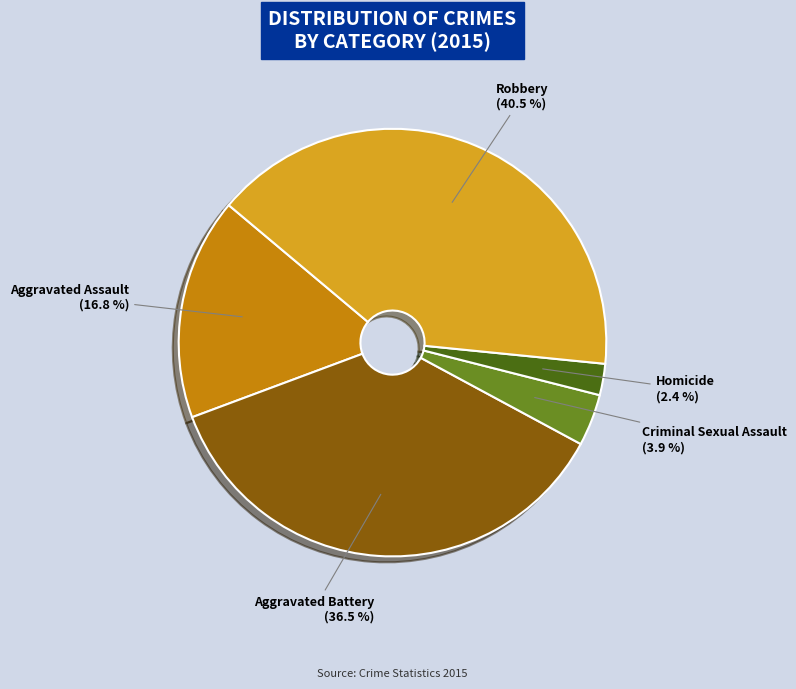

Does any single category account for the majority?

No